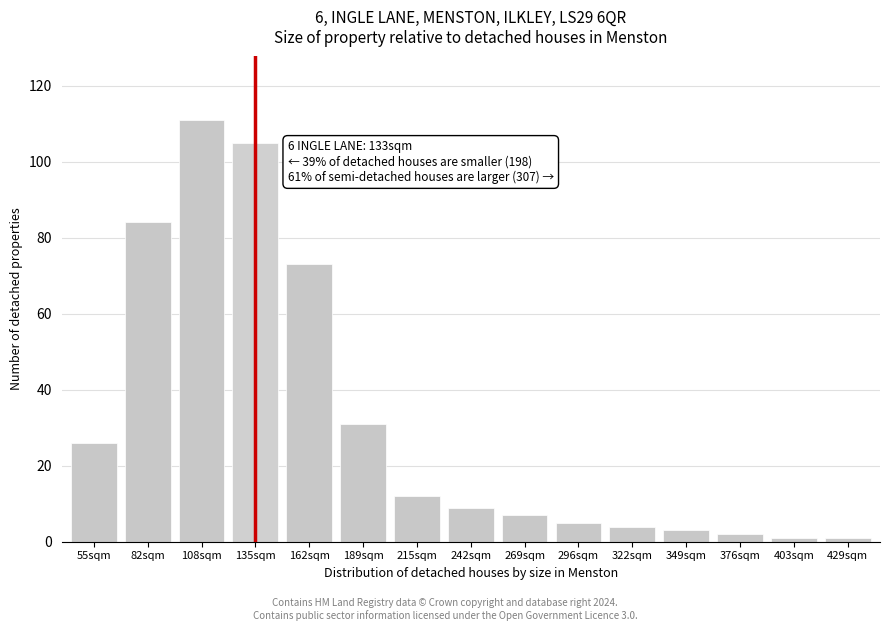

Reading left to right, extract all data points from this chart.

26	84	111	105	73	31	12	9	7	5	4	3	2	1	1